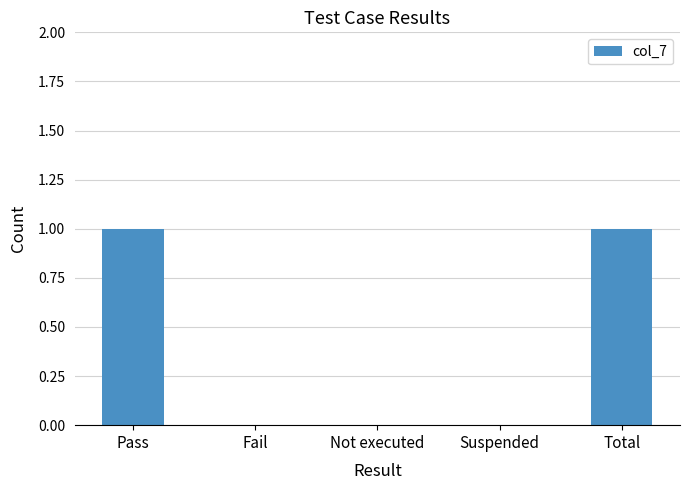

What is the change in value from Not executed to Total?

+1